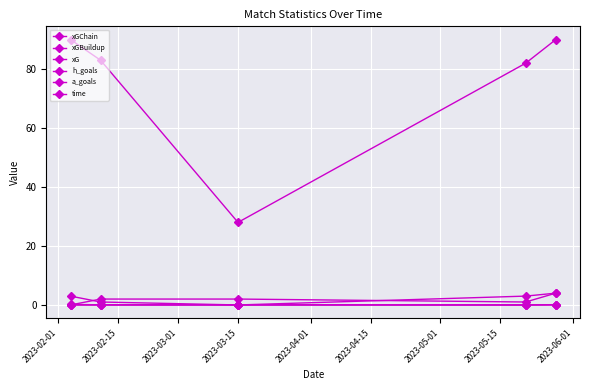

Is this an area chart (filled region under the line)?

No